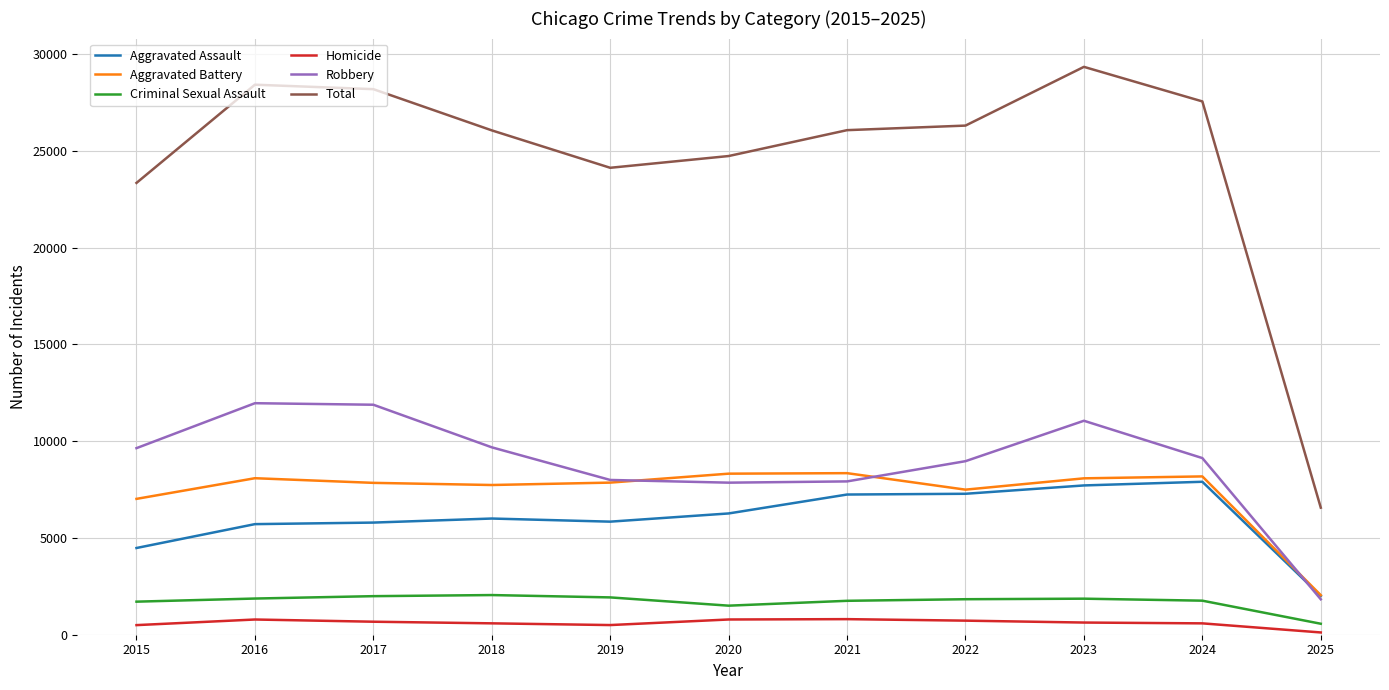

What is the minimum value shown in the chart?

117